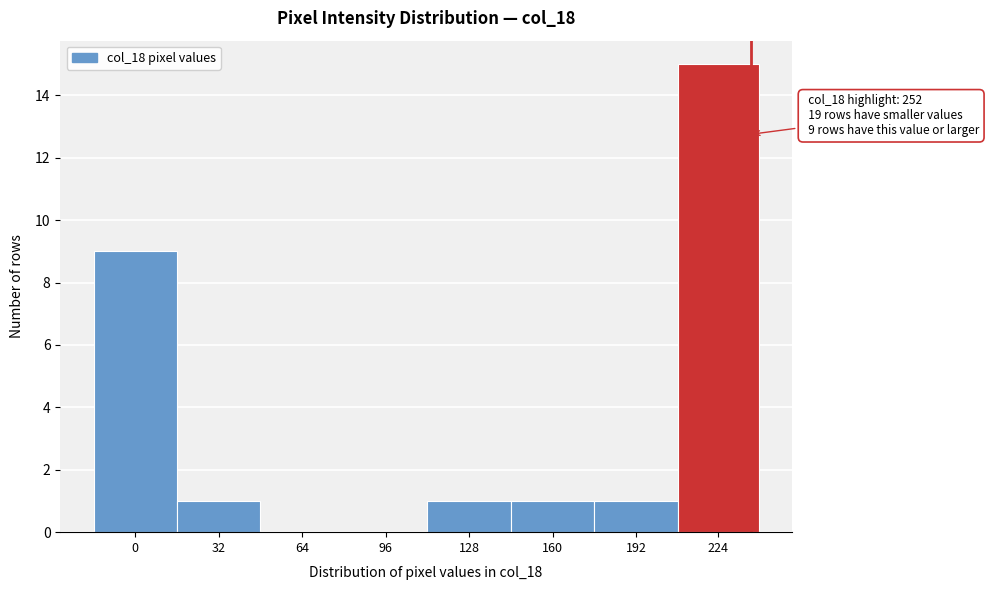

Reading left to right, what are all the values shown in this chart?

0=9	32=1	64=0	96=0	128=1	160=1	192=1	224=15